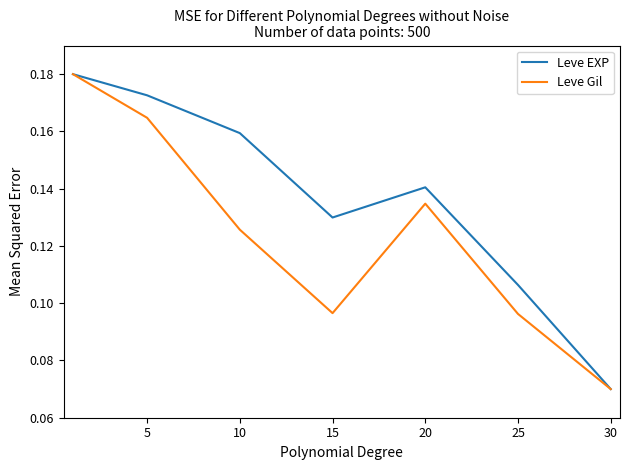

In Leve EXP, how many points are higher than both neighbors (excluding endpoints)?

1